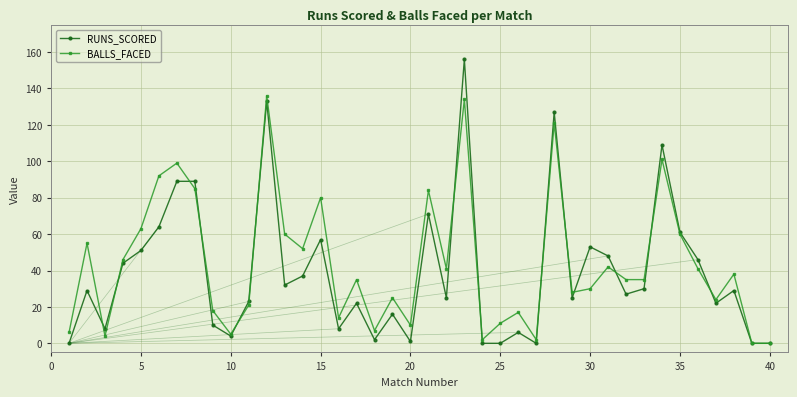

What is the greatest value displayed?

156